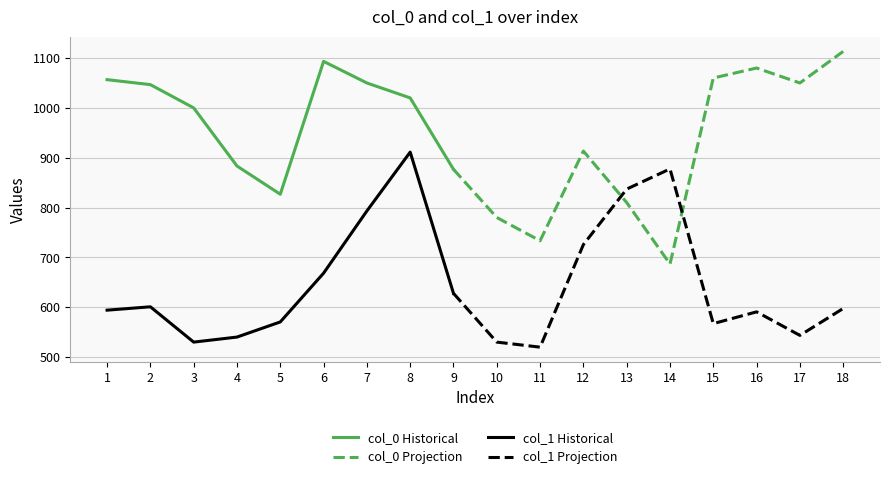

What is the difference between the second highest and minimum values in the col_0 series?

406.7